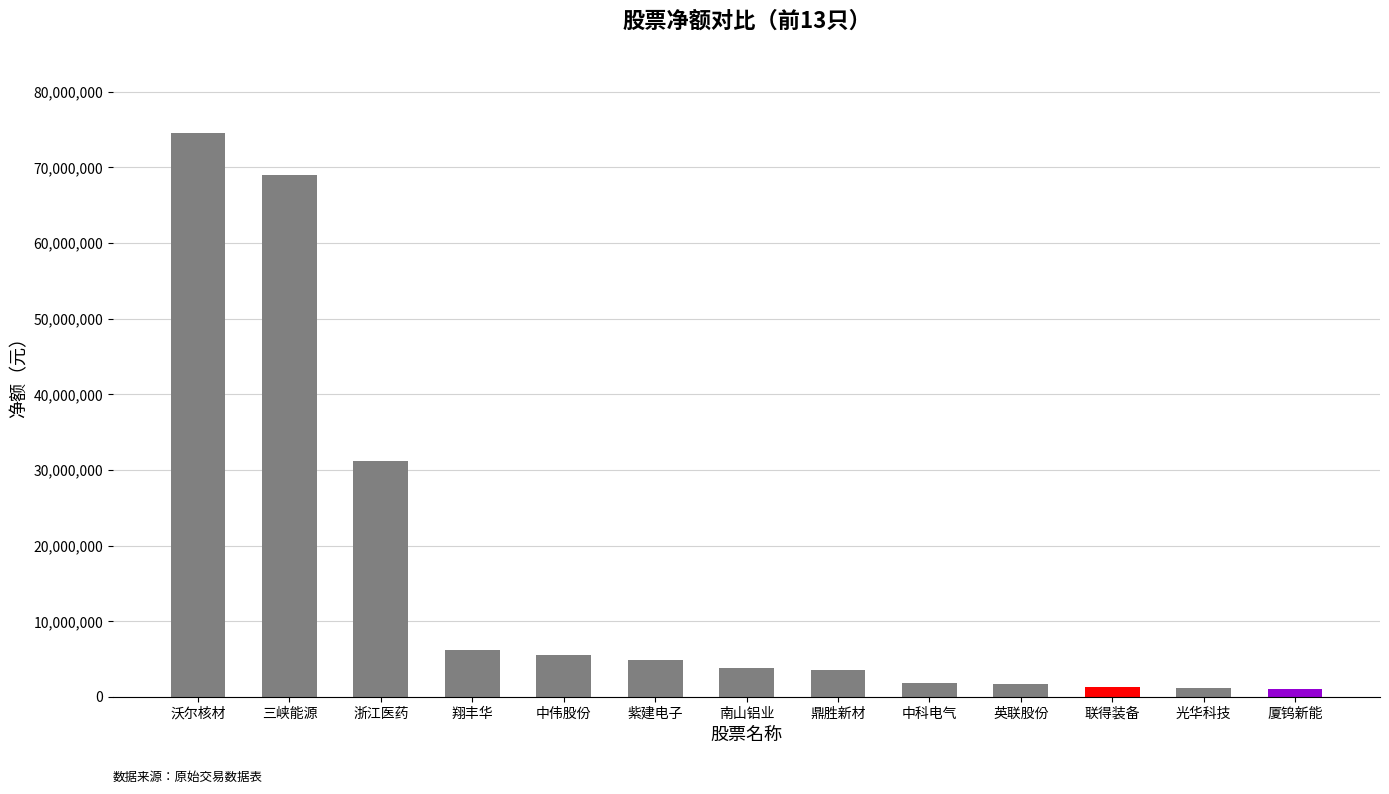

What is the difference between the maximum and second lowest values?

73318896